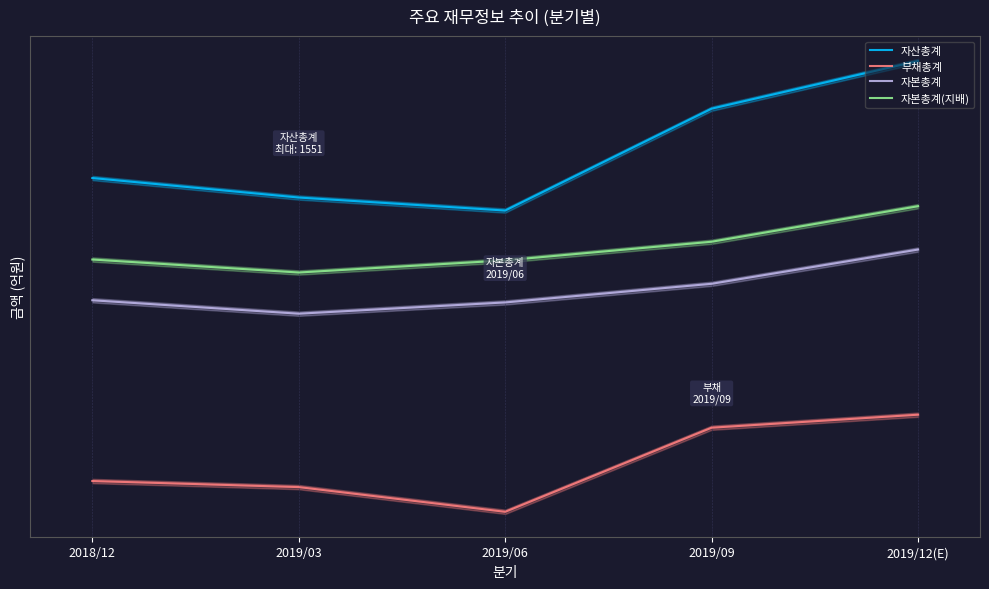

True or false: 자본총계(지배) and 자산총계 intersect in this chart.

False